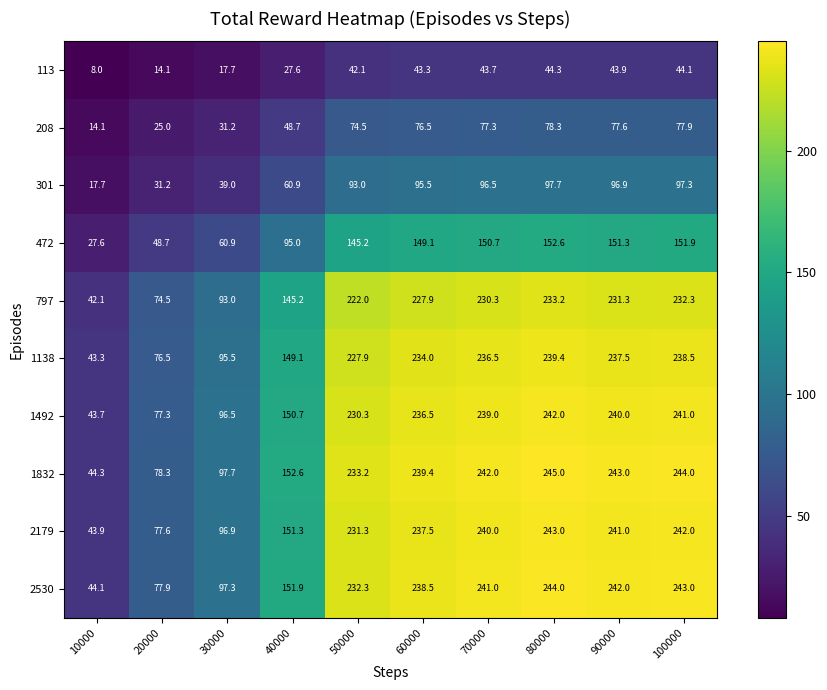

Rank the categories by 2530 value from lowest to highest.

10000, 20000, 30000, 40000, 50000, 60000, 70000, 90000, 100000, 80000